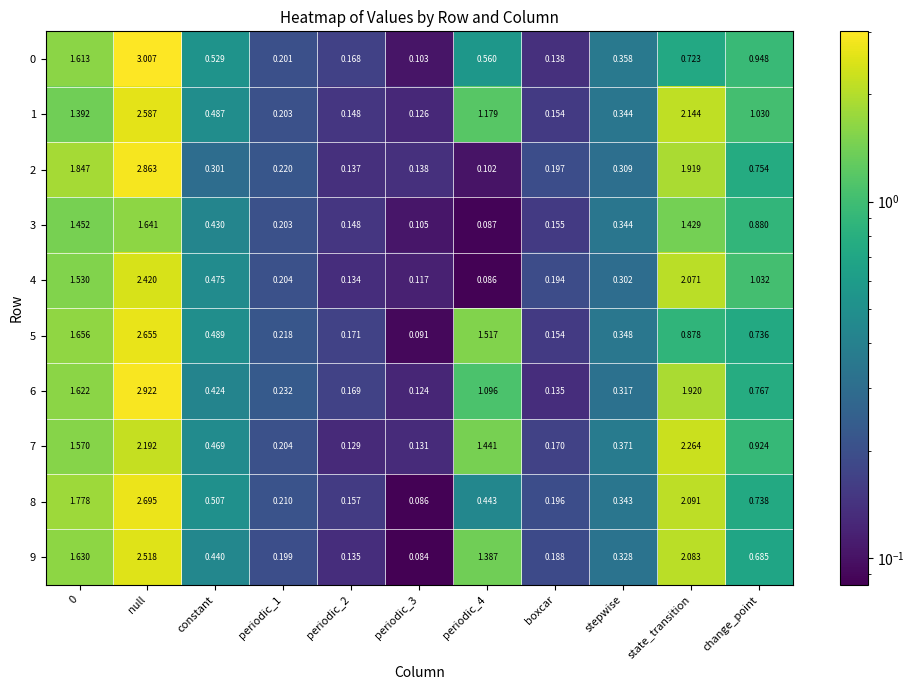

Which category has the highest value across all series?

null